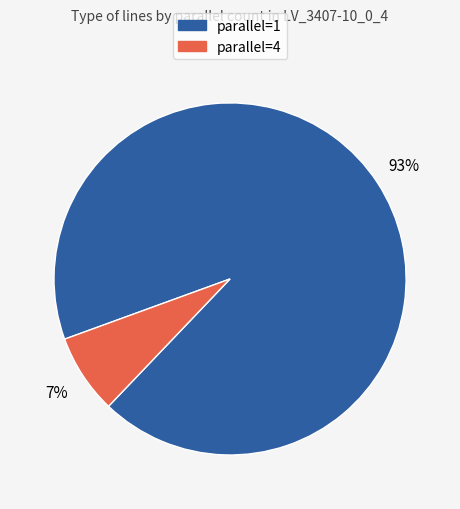

To the nearest percent, what is the combined percentage of parallel=1 and parallel=4?

100%